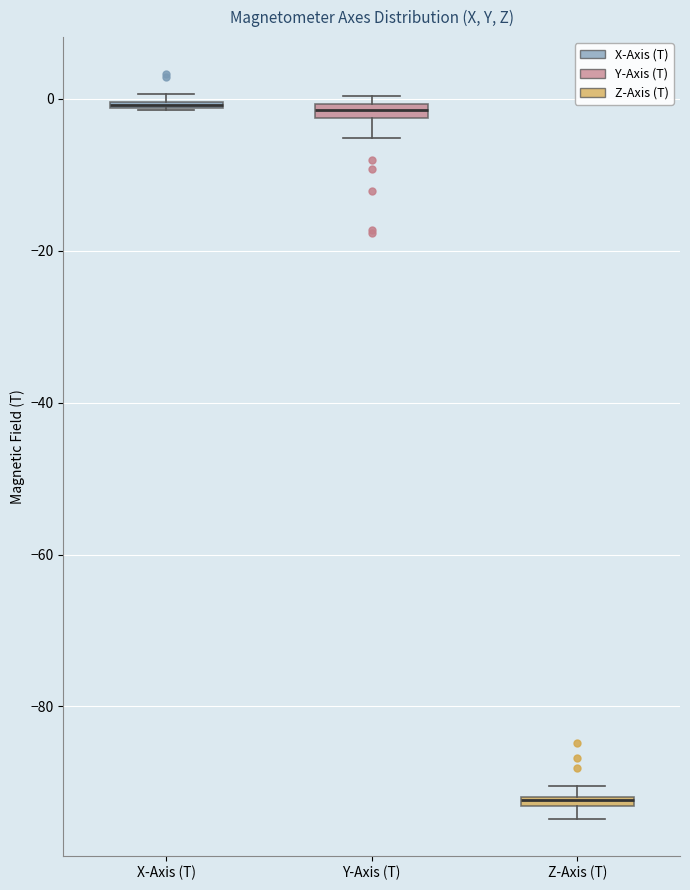

Where does the lower whisker of the box for Y-Axis (T) end on the y-axis? The values are not printed on the chart, so give them approximately, as read against the axis.

-6